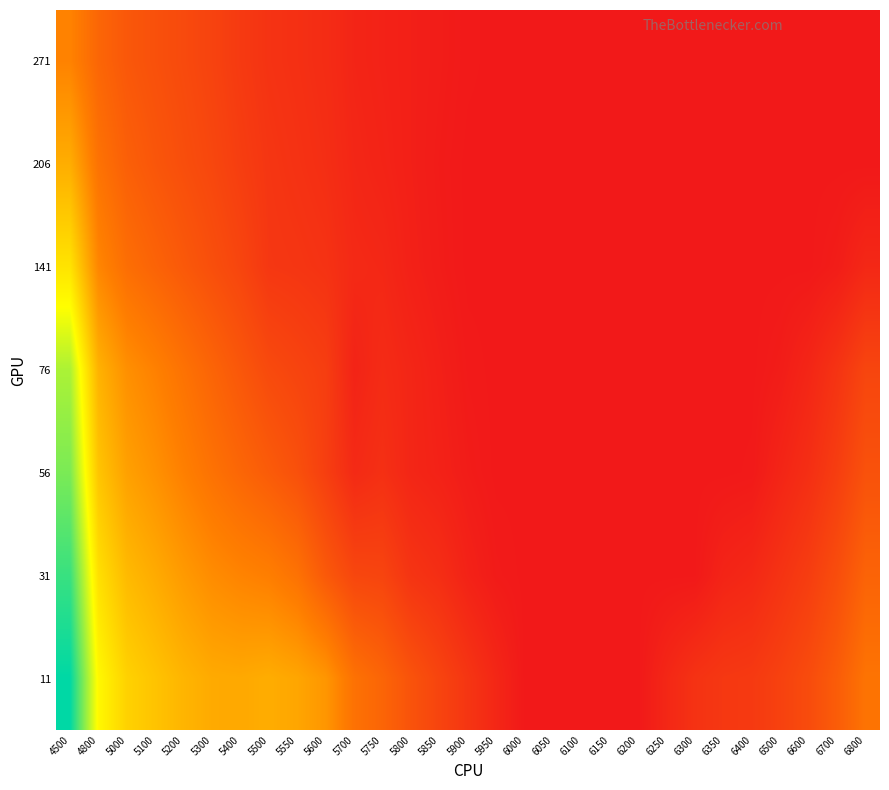

Reading left to right, transcribe all the data shown in this chart.

271: 4500=0.5	4800=0.4	5000=0.3	5100=0.3	5200=0.3	5300=0.3	5400=0.2	5500=0.2	5550=0.2	5600=0.2	5700=0.1	5750=0.1	5800=0.1	5850=0.1	5900=0.1	5950=0.1	6000=0.1	6050=0.1	6100=0.1	6150=0.1	6200=0.1	6250=0.1	6300=0.1	6350=0.1	6400=0.1	6500=0.1	6600=0.1	6700=0.1	6800=0.1
206: 4500=0.6	4800=0.4	5000=0.4	5100=0.3	5200=0.3	5300=0.3	5400=0.2	5500=0.2	5550=0.2	5600=0.2	5700=0.1	5750=0.1	5800=0.1	5850=0.1	5900=0.1	5950=0.1	6000=0.1	6050=0.1	6100=0.1	6150=0.1	6200=0.1	6250=0.1	6300=0.1	6350=0.1	6400=0.1	6500=0.1	6600=0.1	6700=0.1	6800=0.1
141: 4500=0.8	4800=0.5	5000=0.4	5100=0.4	5200=0.3	5300=0.3	5400=0.3	5500=0.2	5550=0.2	5600=0.2	5700=0.2	5750=0.2	5800=0.1	5850=0.1	5900=0.1	5950=0.1	6000=0.1	6050=0.1	6100=0.1	6150=0.1	6200=0.1	6250=0.1	6300=0.1	6350=0.1	6400=0.1	6500=0.1	6600=0.1	6700=0.1	6800=0.2
76: 4500=1.0	4800=0.6	5000=0.5	5100=0.5	5200=0.4	5300=0.4	5400=0.3	5500=0.3	5550=0.3	5600=0.2	5700=0.1	5750=0.2	5800=0.1	5850=0.1	5900=0.1	5950=0.1	6000=0.1	6050=0.1	6100=0.1	6150=0.1	6200=0.1	6250=0.1	6300=0.1	6350=0.1	6400=0.1	6500=0.1	6600=0.1	6700=0.2	6800=0.3
56: 4500=1.0	4800=0.7	5000=0.6	5100=0.5	5200=0.5	5300=0.4	5400=0.4	5500=0.3	5550=0.3	5600=0.2	5700=0.2	5750=0.2	5800=0.1	5850=0.1	5900=0.1	5950=0.1	6000=0.1	6050=0.1	6100=0.1	6150=0.1	6200=0.1	6250=0.1	6300=0.1	6350=0.1	6400=0.1	6500=0.1	6600=0.2	6700=0.2	6800=0.3
31: 4500=1.1	4800=0.7	5000=0.6	5100=0.6	5200=0.5	5300=0.5	5400=0.5	5500=0.5	5550=0.4	5600=0.3	5700=0.3	5750=0.3	5800=0.2	5850=0.2	5900=0.1	5950=0.1	6000=0.1	6050=0.1	6100=0.1	6150=0.1	6200=0.1	6250=0.1	6300=0.1	6350=0.1	6400=0.2	6500=0.2	6600=0.2	6700=0.3	6800=0.4
11: 4500=1.2	4800=0.8	5000=0.7	5100=0.7	5200=0.6	5300=0.6	5400=0.6	5500=0.6	5550=0.6	5600=0.5	5700=0.4	5750=0.4	5800=0.3	5850=0.3	5900=0.2	5950=0.2	6000=0.1	6050=0.1	6100=0.1	6150=0.1	6200=0.1	6250=0.2	6300=0.2	6350=0.2	6400=0.2	6500=0.2	6600=0.3	6700=0.3	6800=0.4